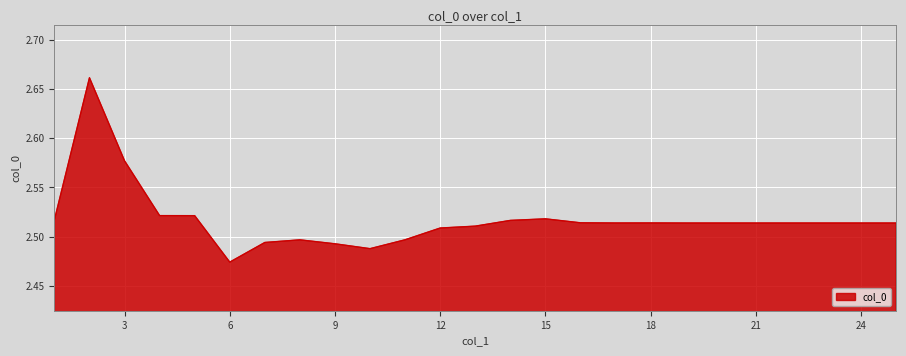

List the labels in order of value, smallest first.

6, 10, 9, 7, 8, 11, 12, 13, 20, 21, 22, 23, 24, 25, 19, 17, 18, 16, 14, 1, 15, 5, 4, 3, 2